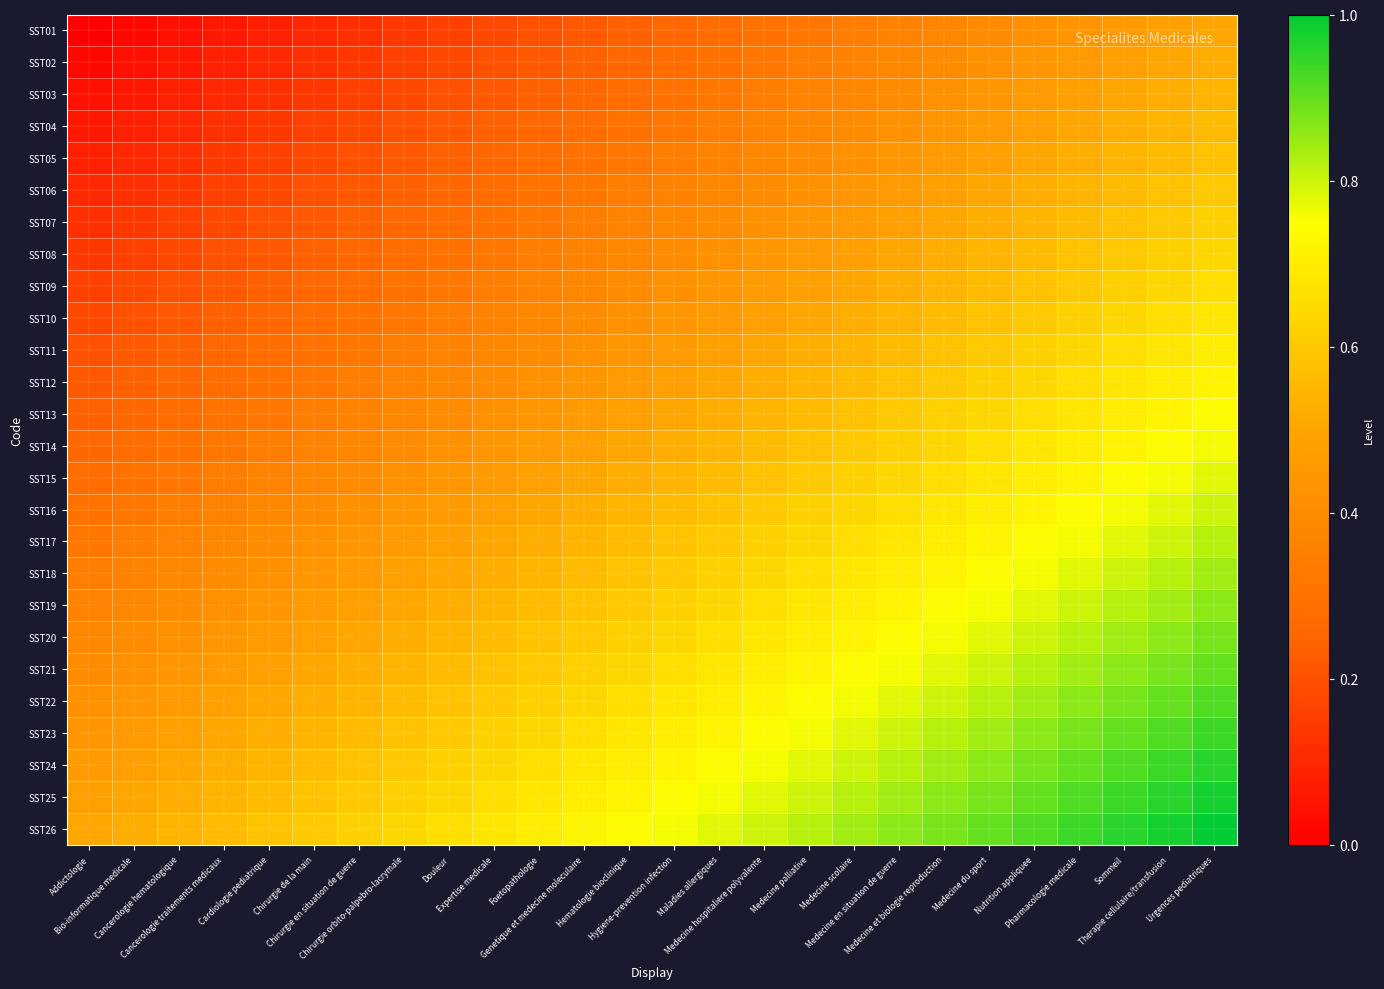

At which category is the sum across all series the highest?

Urgences pediatriques